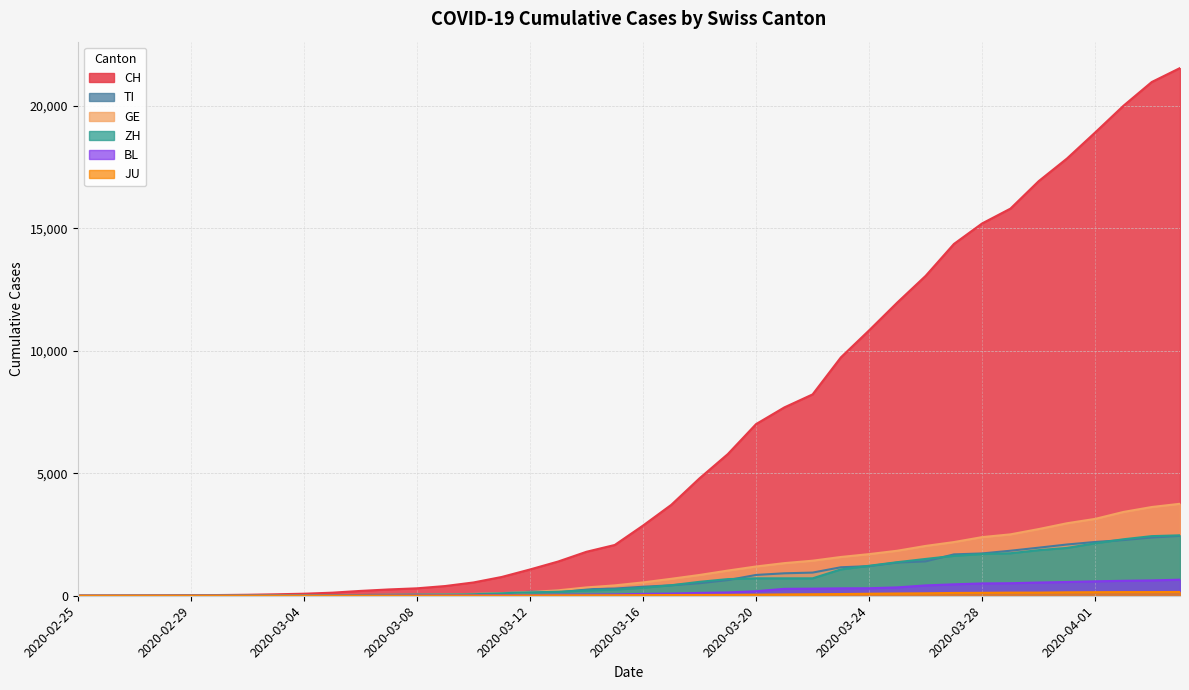

How many values in the BL series exceed 76?

19